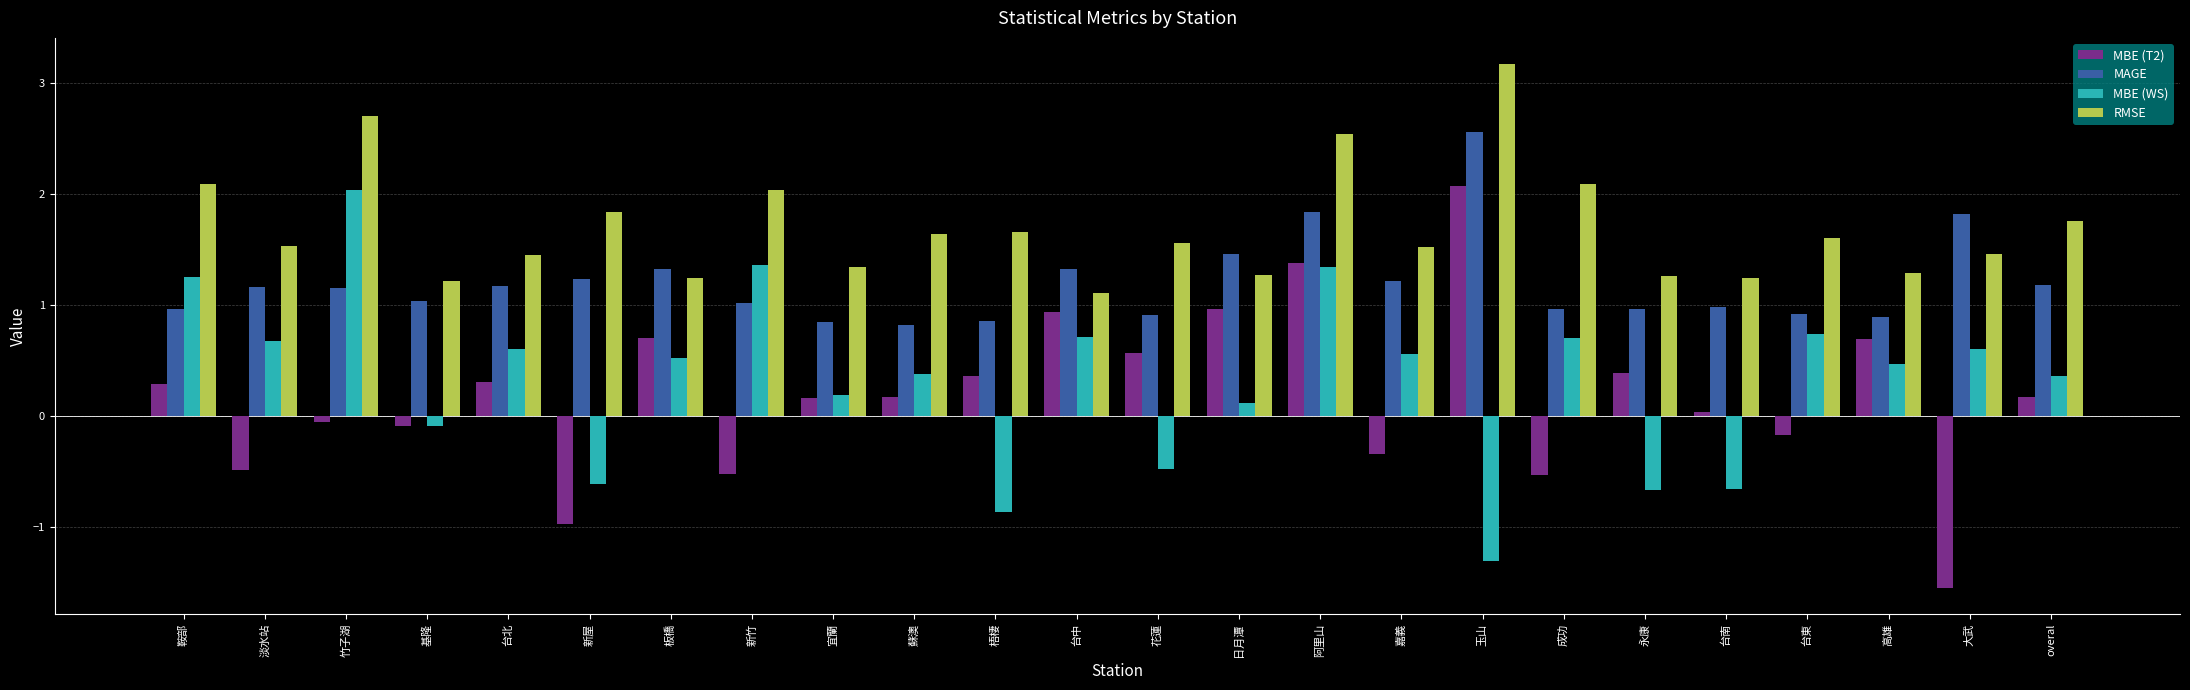

Rank the series at 花蓮 from highest to lowest value.

RMSE, MAGE, MBE (T2), MBE (WS)